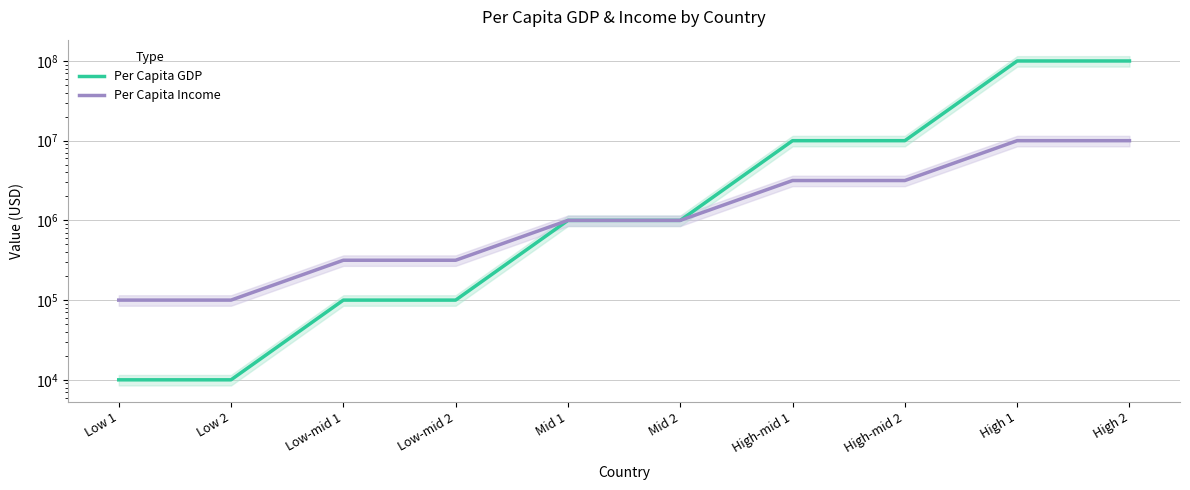

Rank the series at High-mid 2 from highest to lowest value.

Per Capita GDP, Per Capita Income